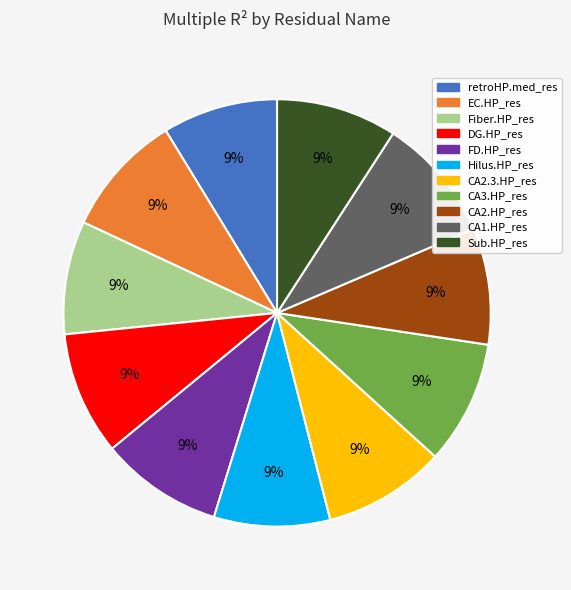

To the nearest percent, what is the average slice percentage?

9%